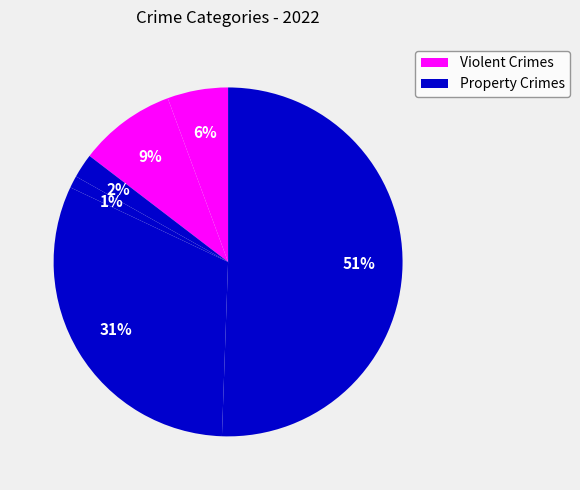

Count the number of slices in the pie.

6